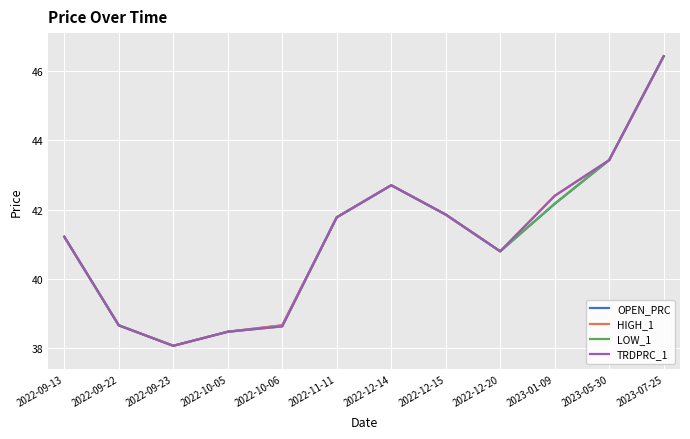

Which label corresponds to the smallest value in the chart?

2022-09-23